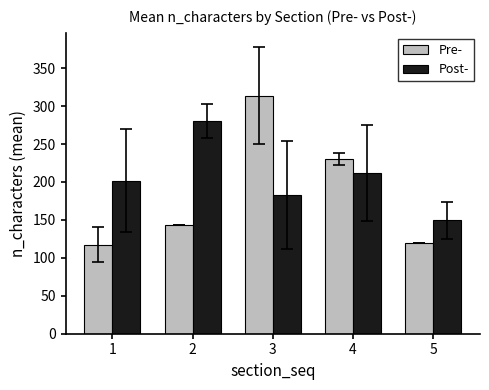

How many data points in Post- are above 201?

3